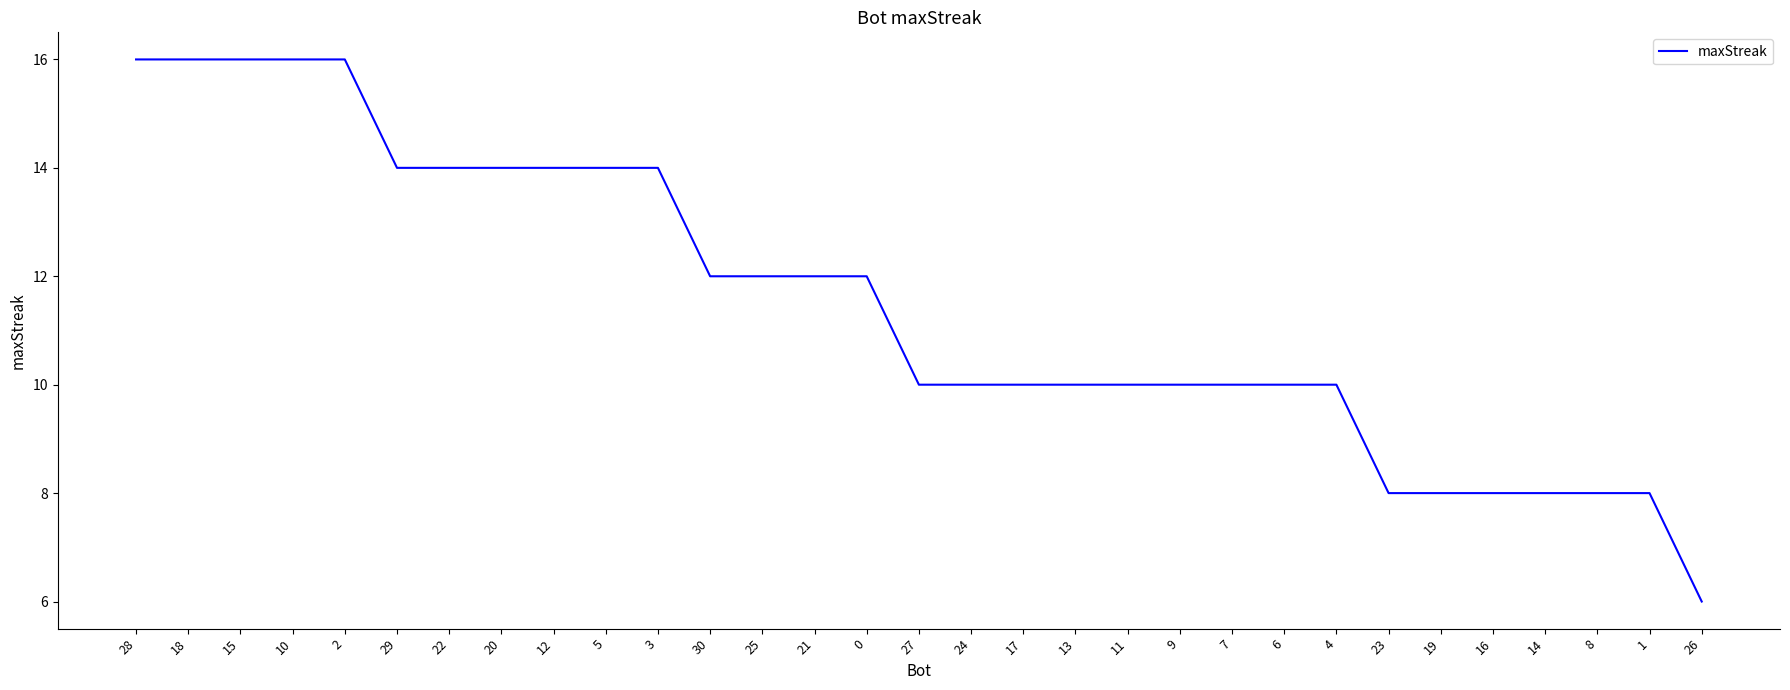

What is the approximate value at 18, to the nearest 5?

15